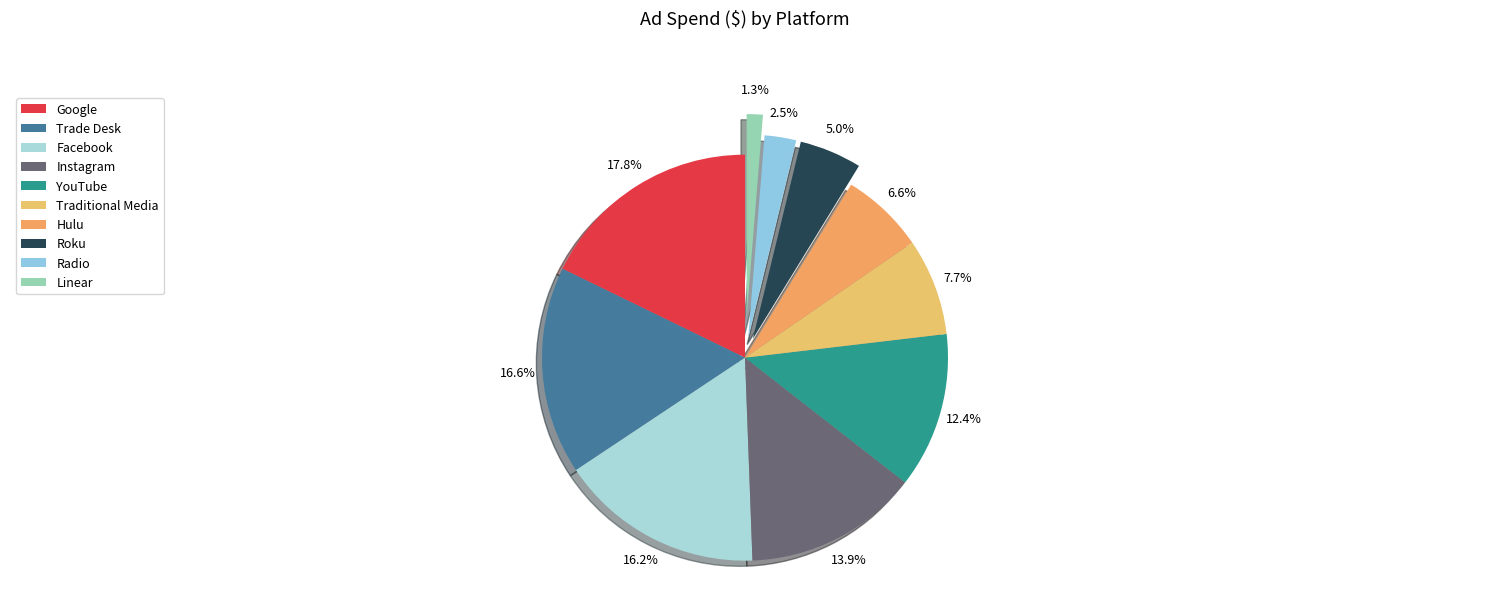

Does Facebook account for over 50% of the chart?

No